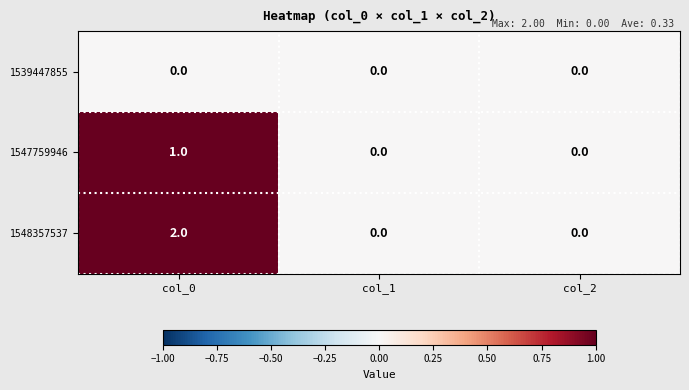

How many data points does each series have?

3